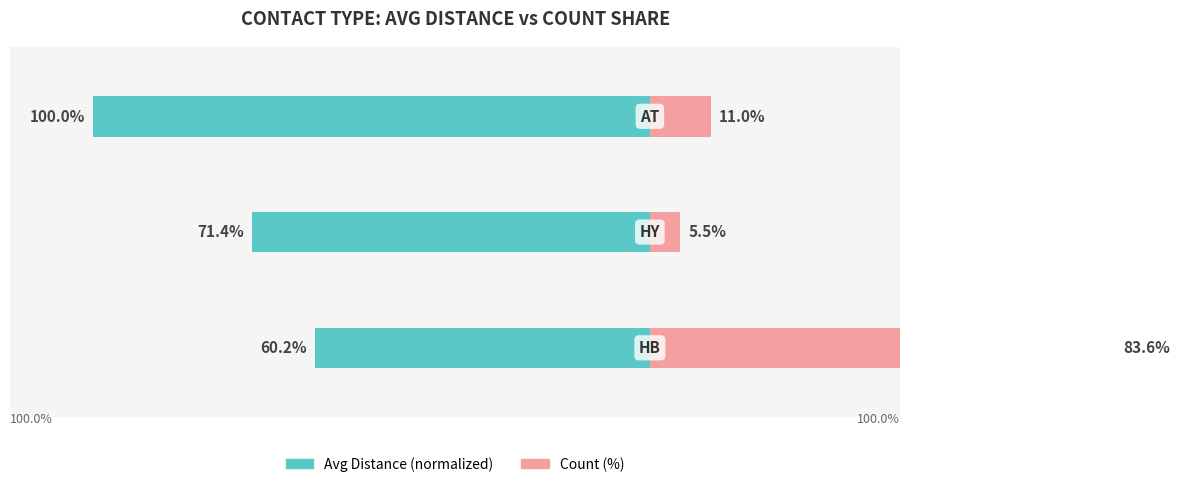

Which series has the widest spread of values?

Count (%)